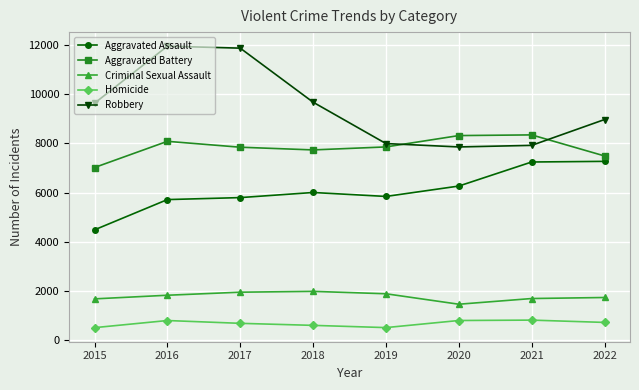

What is the value of the Aggravated Assault point at the 1st from the left?

4480